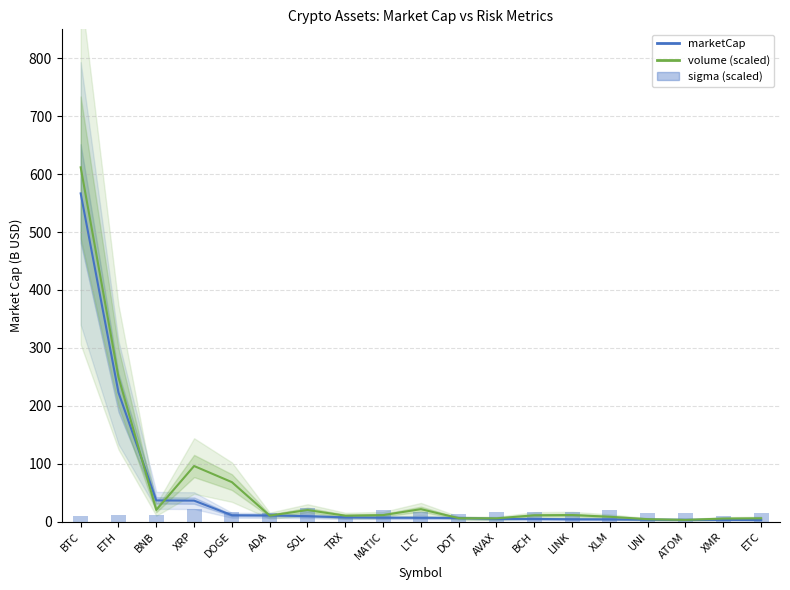

The value of marketCap at BNB is 48.6. True or false?

False